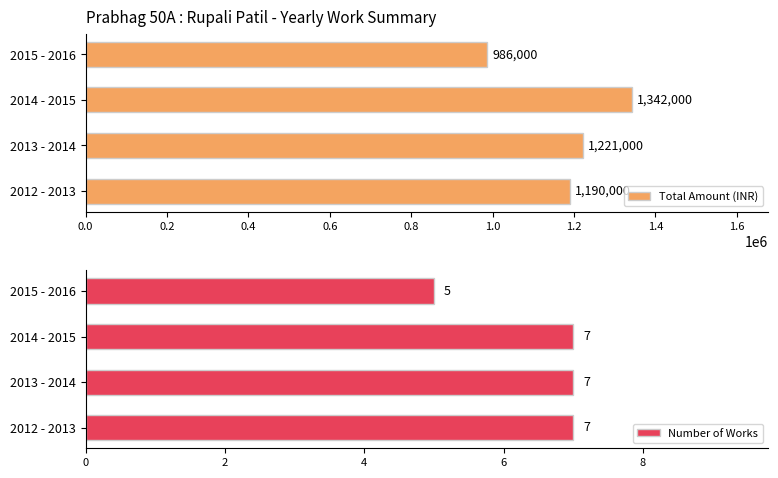

At which label is Total Amount (INR) closest to 1164000?

2012 - 2013